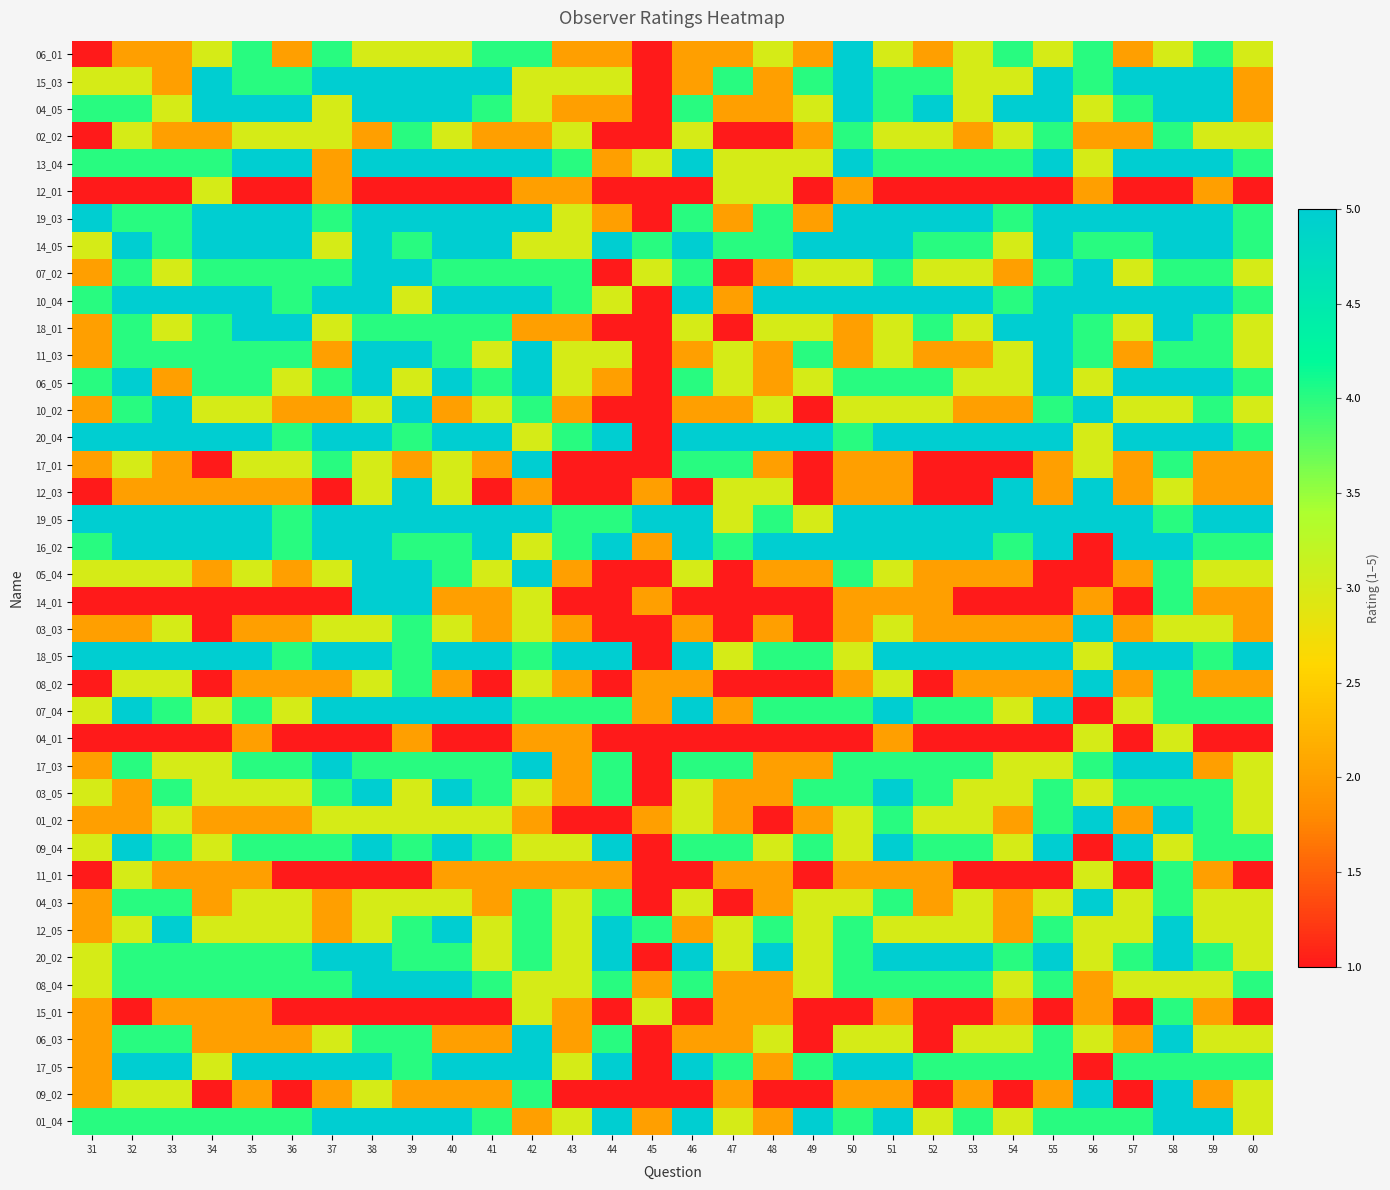

At which category is the sum across all series the highest?

58